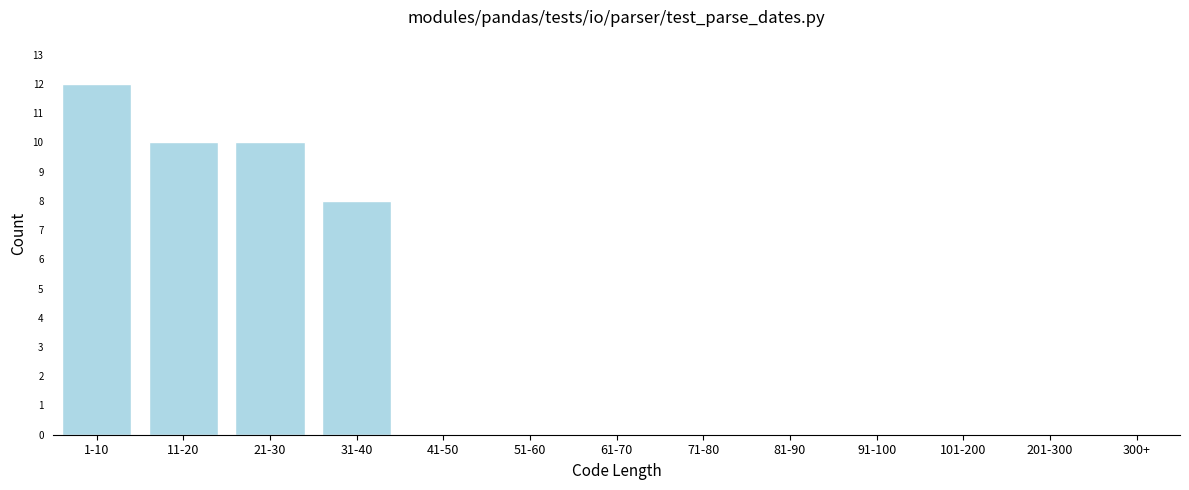

Reading right to left, transcribe all the data shown in this chart.

300+=0	201-300=0	101-200=0	91-100=0	81-90=0	71-80=0	61-70=0	51-60=0	41-50=0	31-40=8	21-30=10	11-20=10	1-10=12